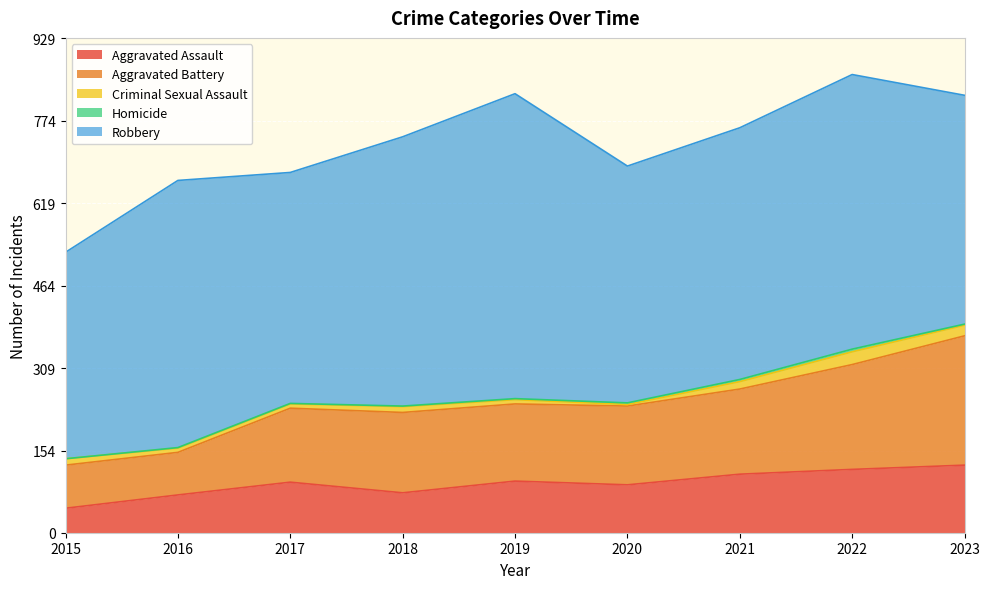

The Homicide series shows 2 at 2023. True or false?

True